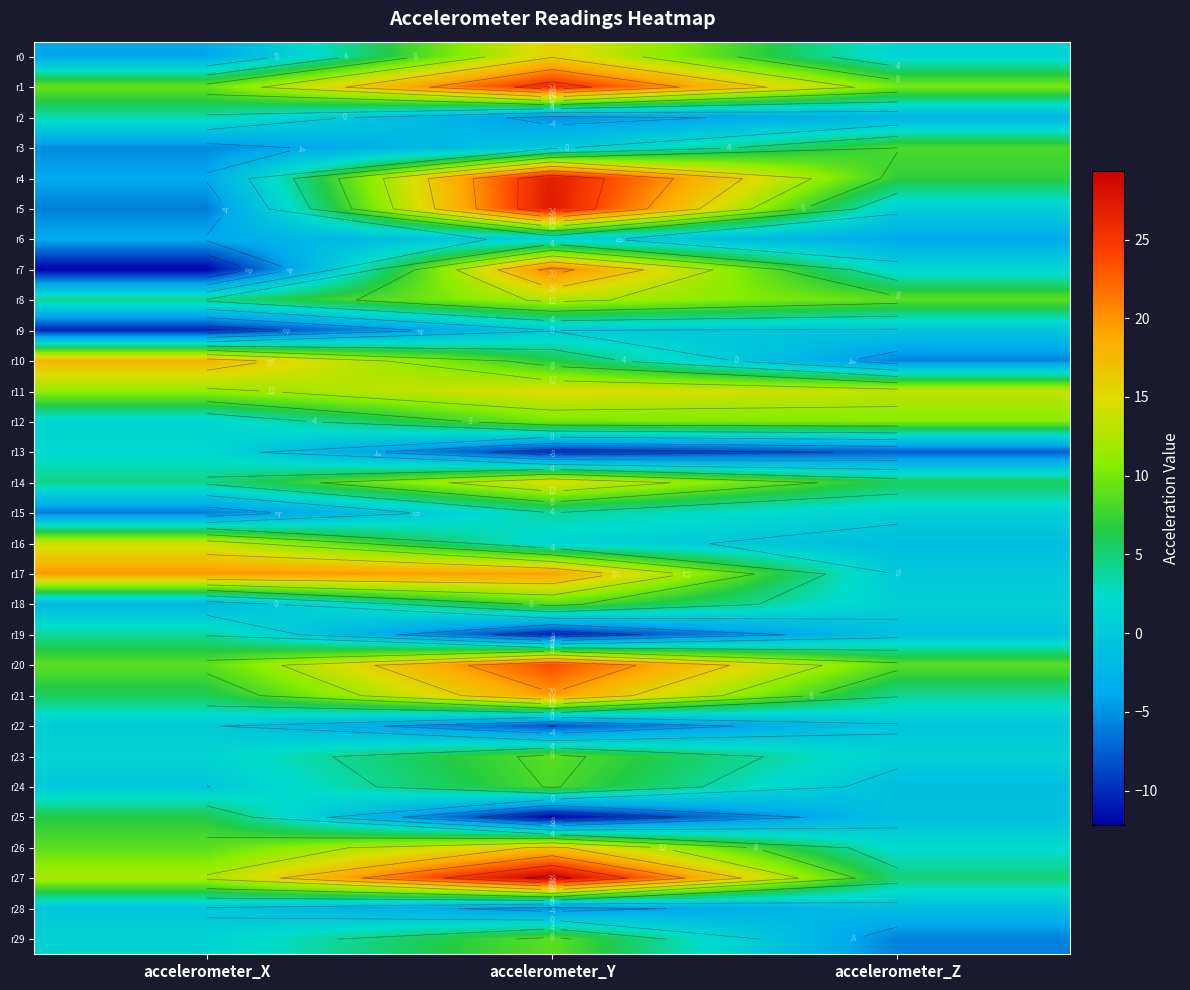

How many data points in r23 are above 1?

2